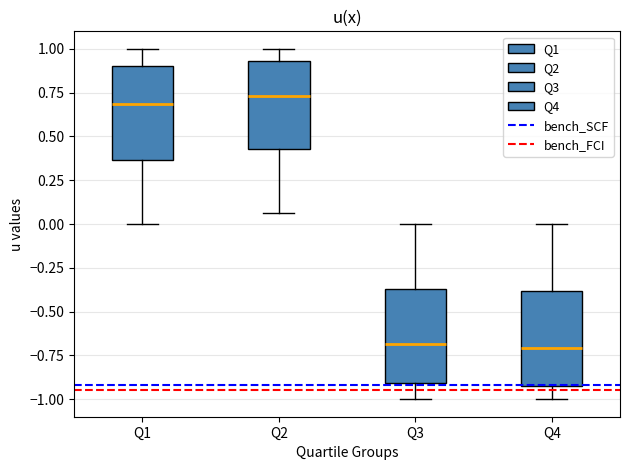

Reading left to right, transcribe this box plot: for each box, give where its median line is, the range the box spans, and where its two whiskers end, as read against the y-axis. The values are not printed on the chart, so give them approximately, as read against the axis.

Q1: median 0.70, box 0.35 to 0.90, whiskers 0.00 to 1.00
Q2: median 0.75, box 0.45 to 0.95, whiskers 0.05 to 1.00
Q3: median -0.70, box -0.90 to -0.35, whiskers -1.00 to 0.00
Q4: median -0.70, box -0.90 to -0.40, whiskers -1.00 to 0.00